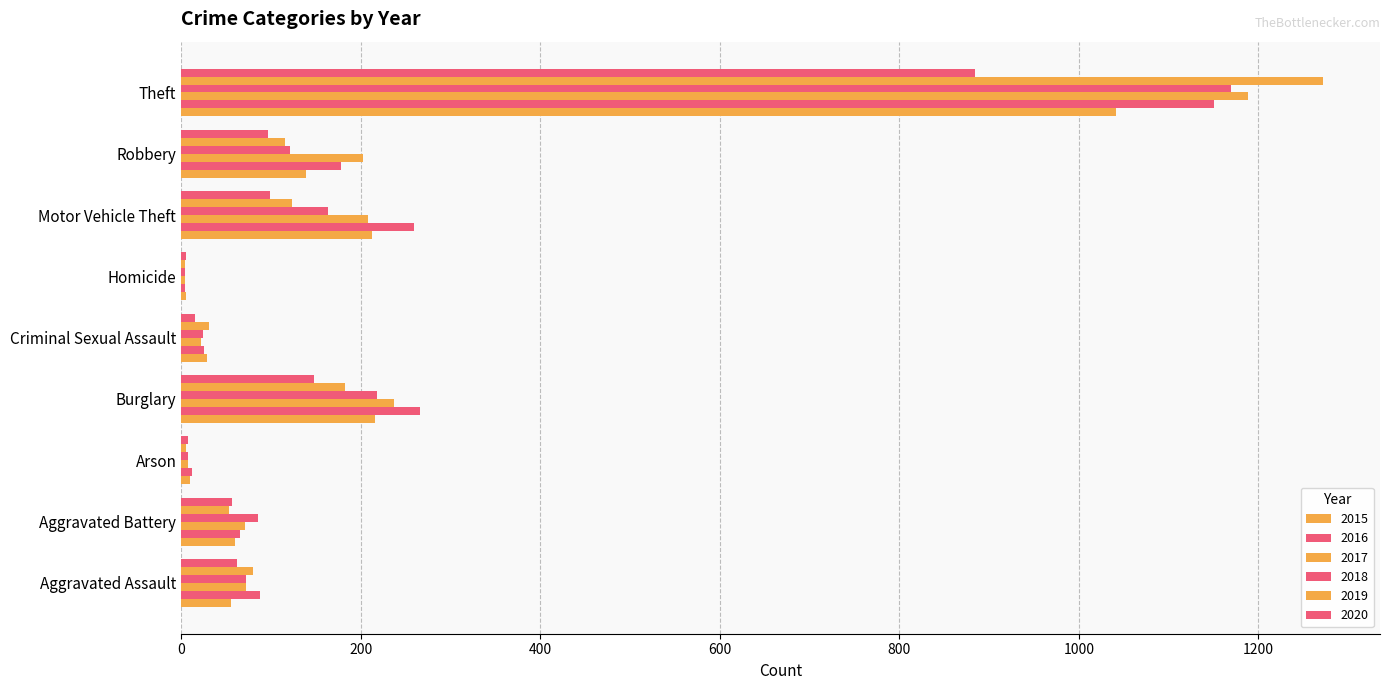

Count the number of data series in this chart.

6